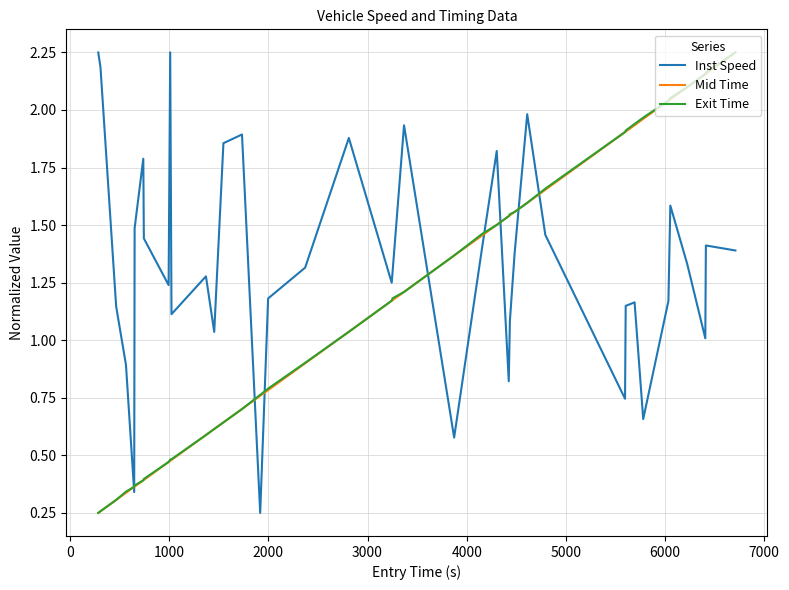

Which series has the largest total across all categories?

Inst Speed